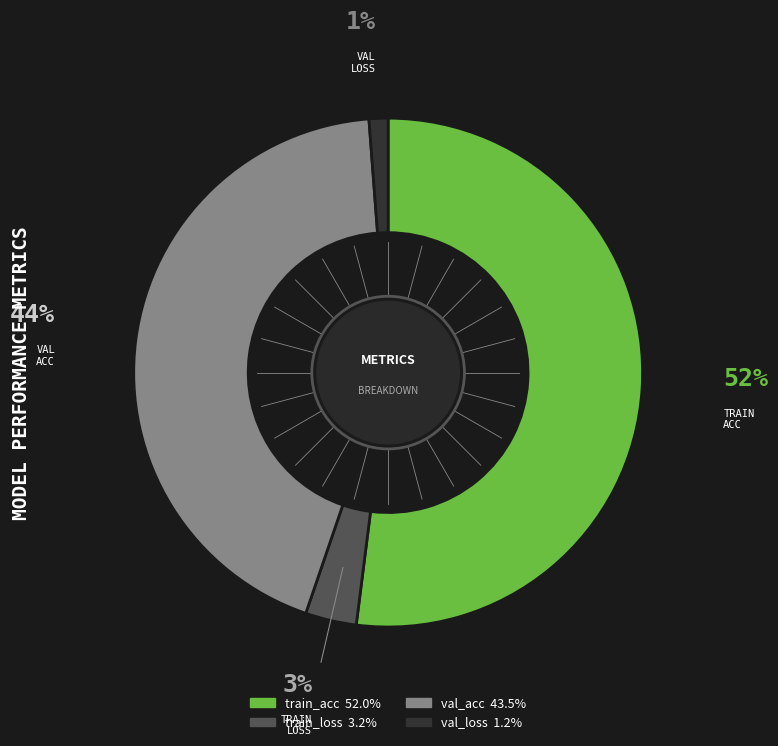

Is it true that train_loss is 3% of the pie?

True